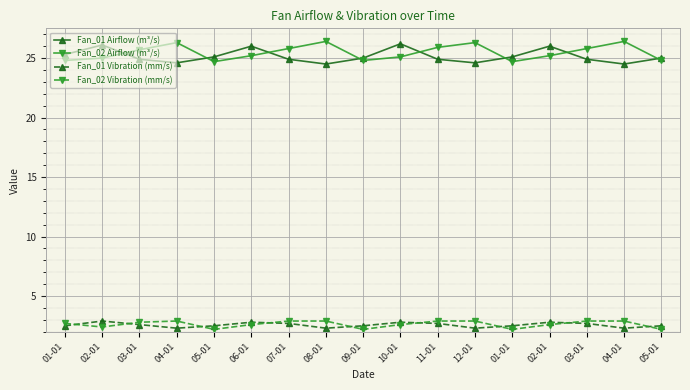

How many distinct data groups are displayed?

4